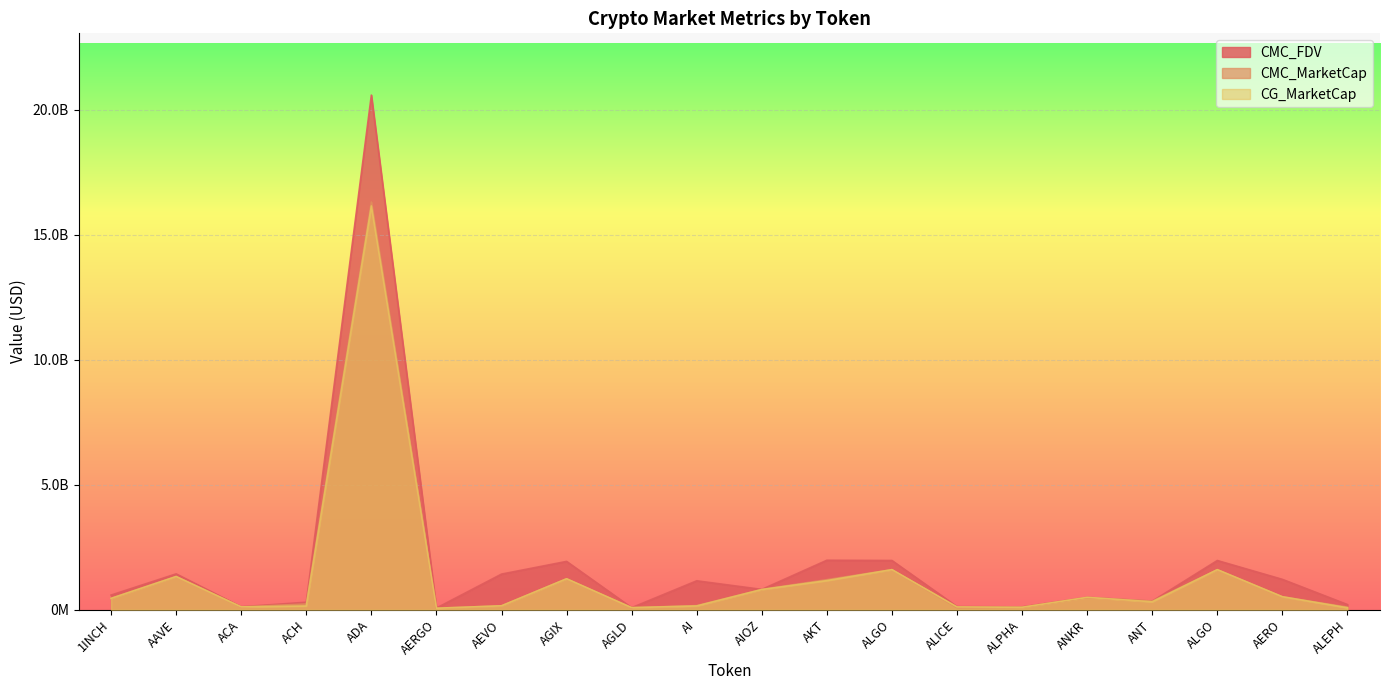

What is the sum of all CG_MarketCap values?

26669145990.0